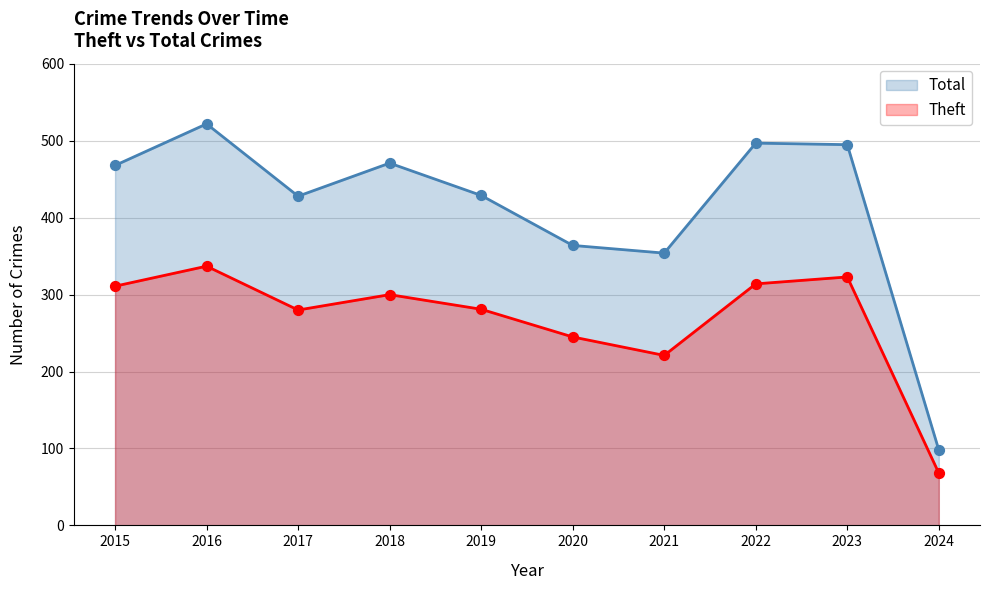

What are all the series names shown in the legend?

Total, Theft